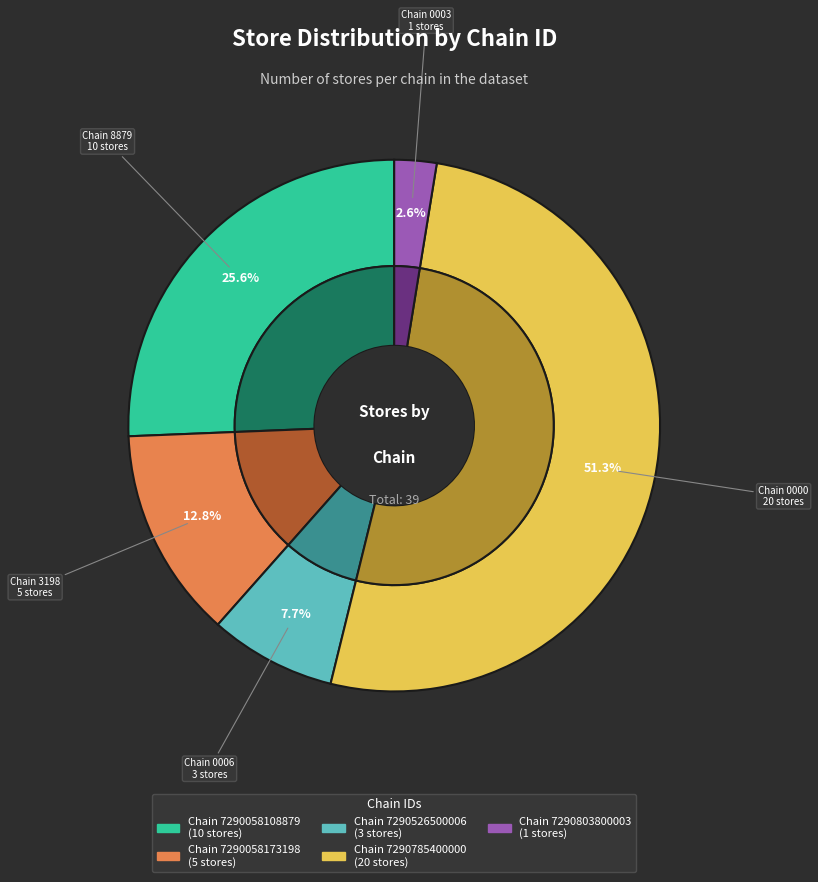

Is there any slice that represents more than half of the pie?

Yes